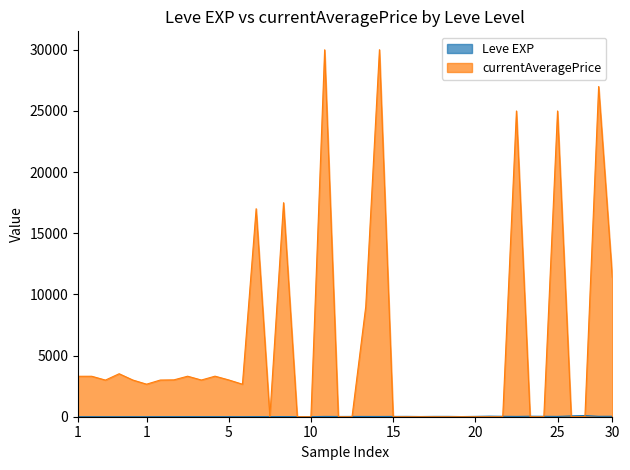

List the series in order of their overall mean, highest first.

currentAveragePrice, Leve EXP